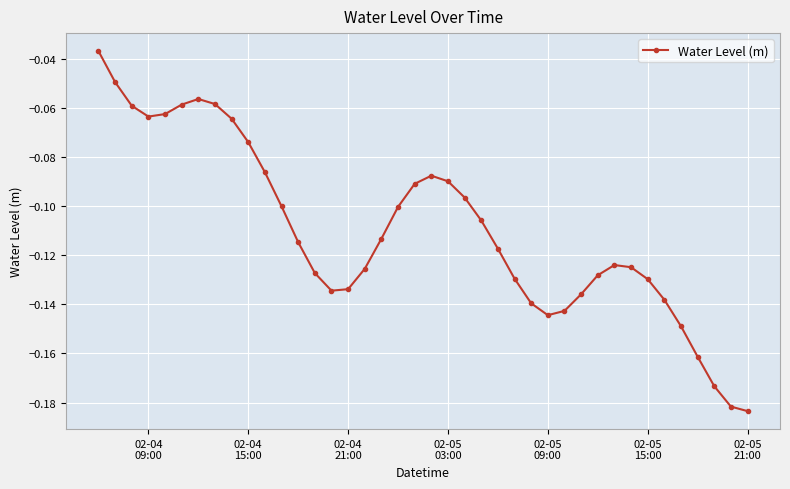

How many points are higher than both their immediate neighbors (excluding endpoints)?

3